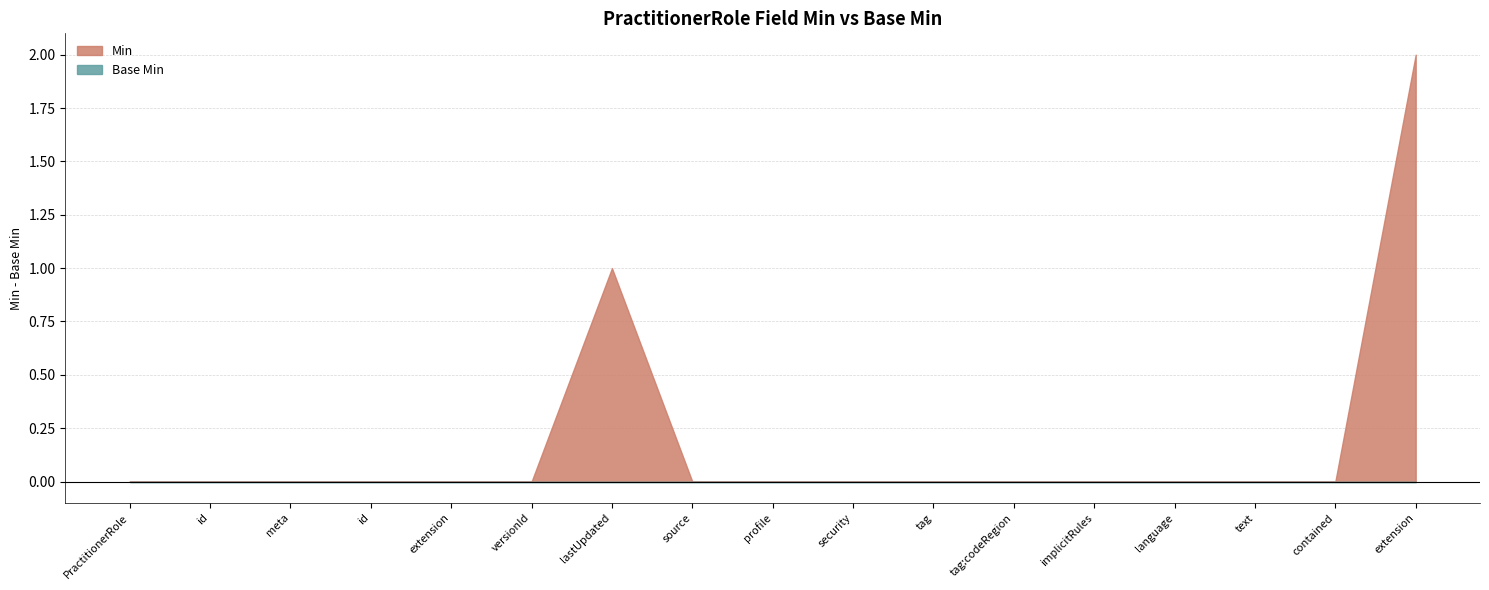

In Min, how many points are higher than both neighbors (excluding endpoints)?

1